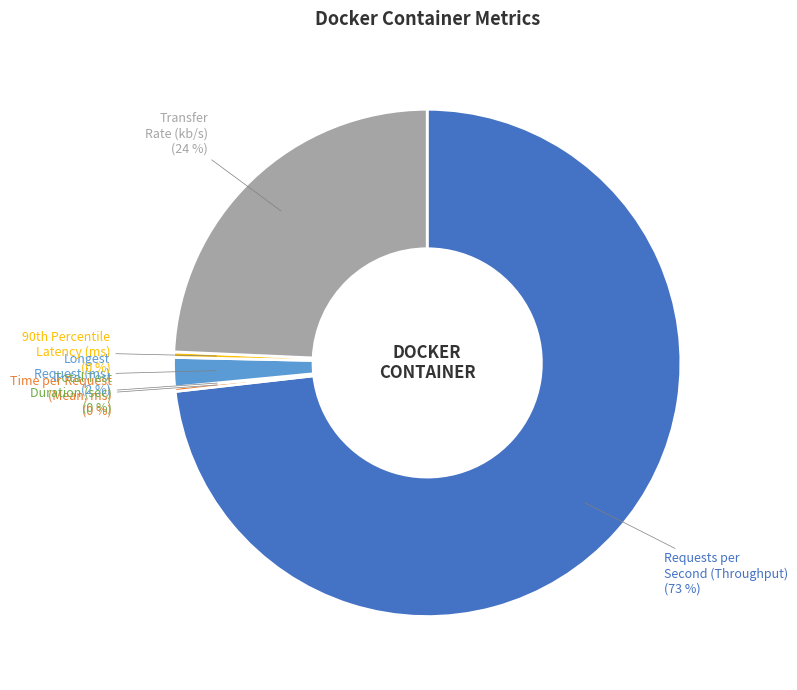

Which category accounts for the majority?

Requests per Second (Throughput)